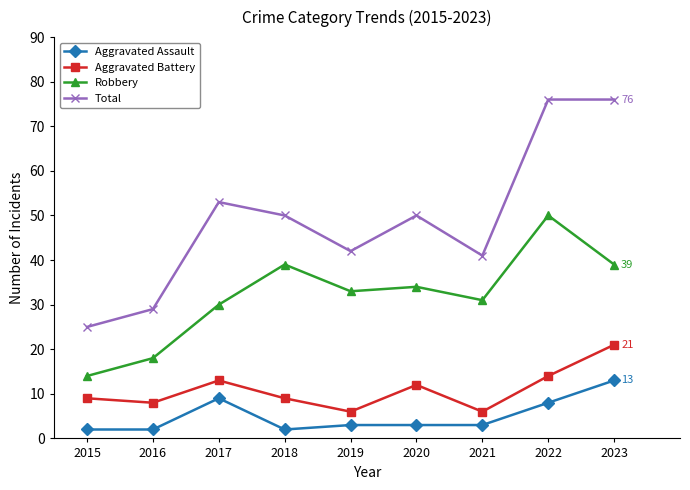

Is the value of Aggravated Assault at 2021 greater than the value of Total at 2015?

No